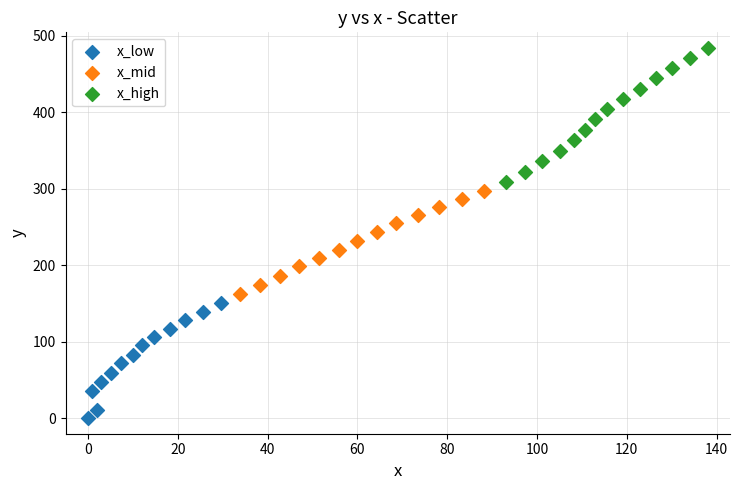

What are all the series names shown in the legend?

x_low, x_mid, x_high